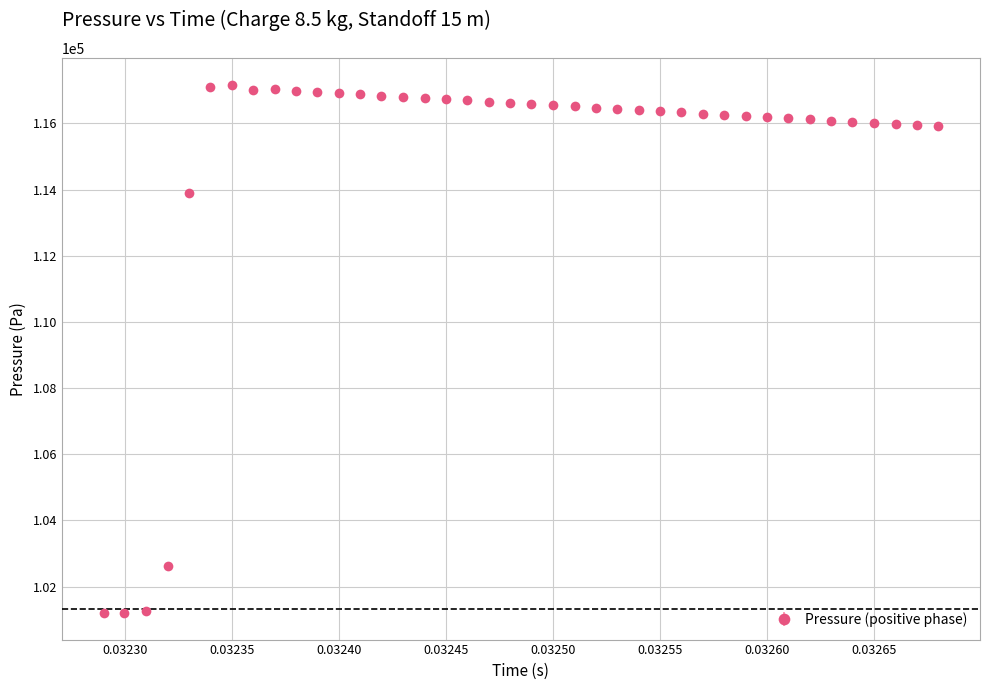

True or false: the data has more than 0 interior local peaks.

True